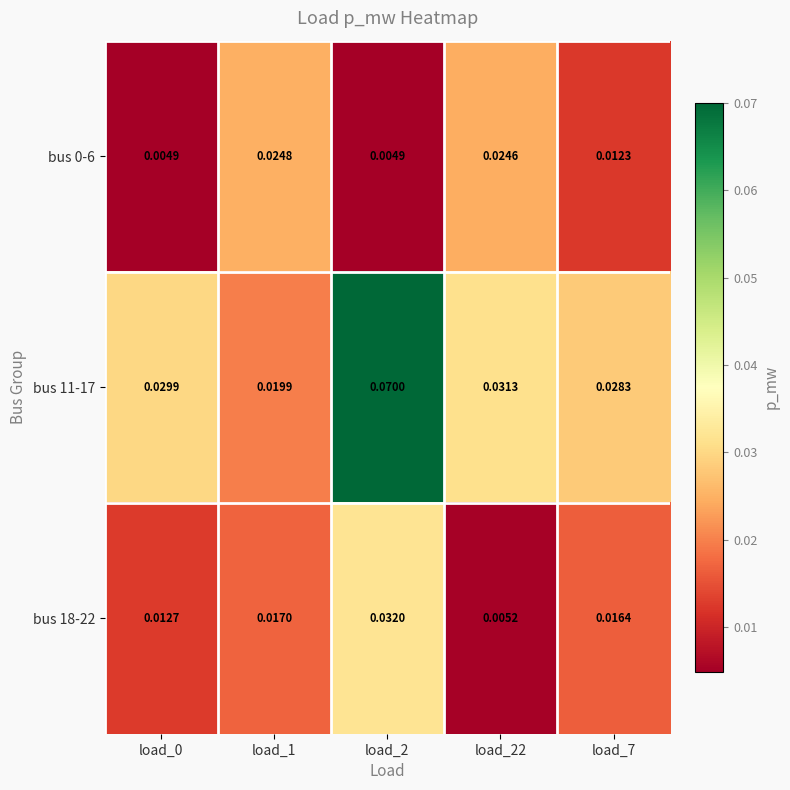

Is the value of bus 0-6 at load_22 greater than the value of bus 11-17 at load_1?

Yes